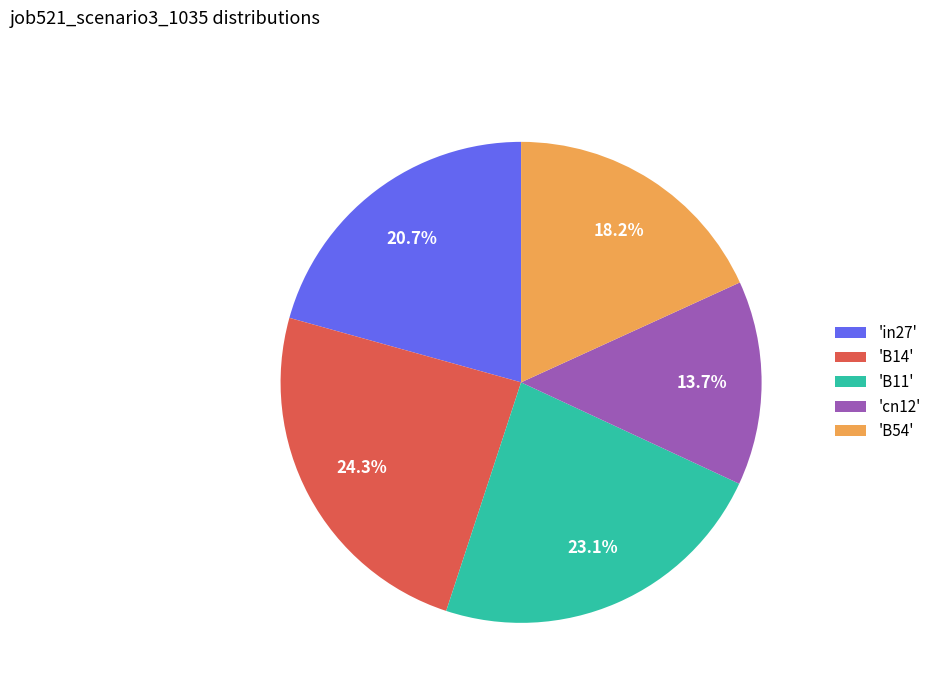

Is 'B11' the majority of the pie?

No